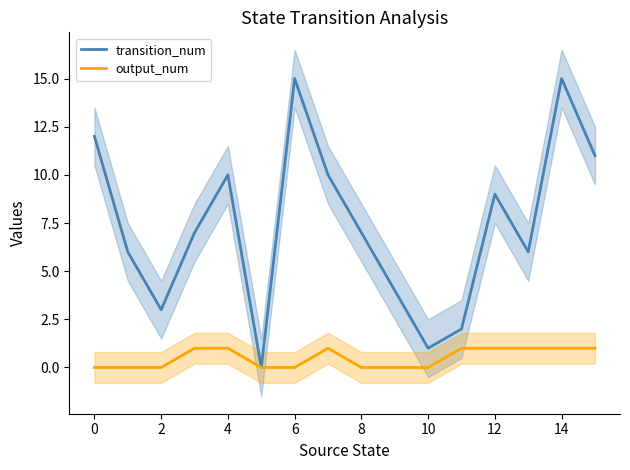

True or false: transition_num and output_num intersect in this chart.

False